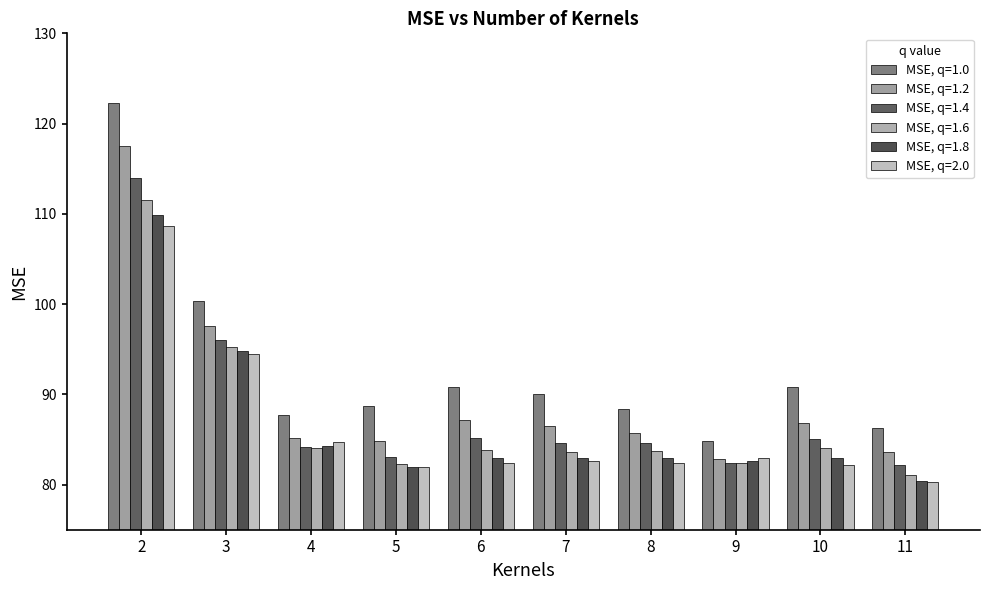

Reading left to right, transcribe all the data shown in this chart.

MSE, q=1.0: 122.3	100.4	87.8	88.7	90.8	90.0	88.4	84.8	90.8	86.3
MSE, q=1.2: 117.6	97.5	85.1	84.9	87.2	86.5	85.8	82.8	86.9	83.7
MSE, q=1.4: 114.0	96.0	84.1	83.1	85.2	84.6	84.6	82.3	85.1	82.2
MSE, q=1.6: 111.6	95.3	84.0	82.3	83.9	83.6	83.7	82.4	84.1	81.1
MSE, q=1.8: 109.9	94.8	84.3	82.0	83.0	83.0	83.0	82.6	83.0	80.4
MSE, q=2.0: 108.6	94.5	84.8	82.0	82.4	82.6	82.3	83.0	82.1	80.2